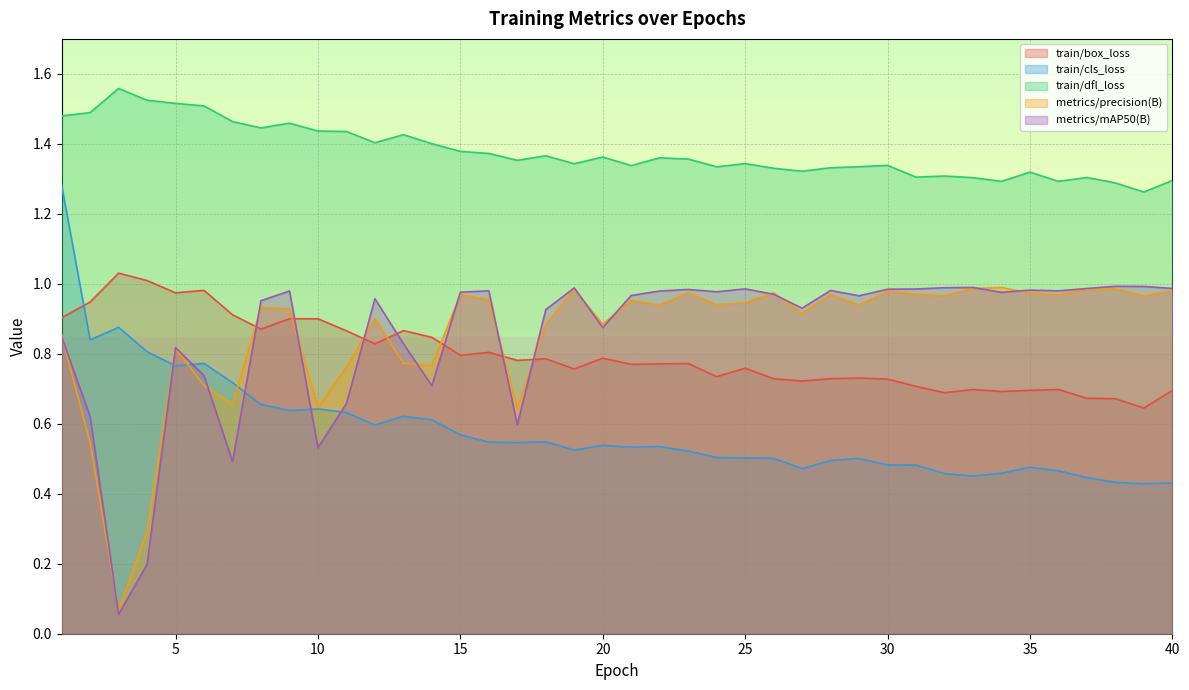

Which series changed the most between 23 and 28?

train/box_loss